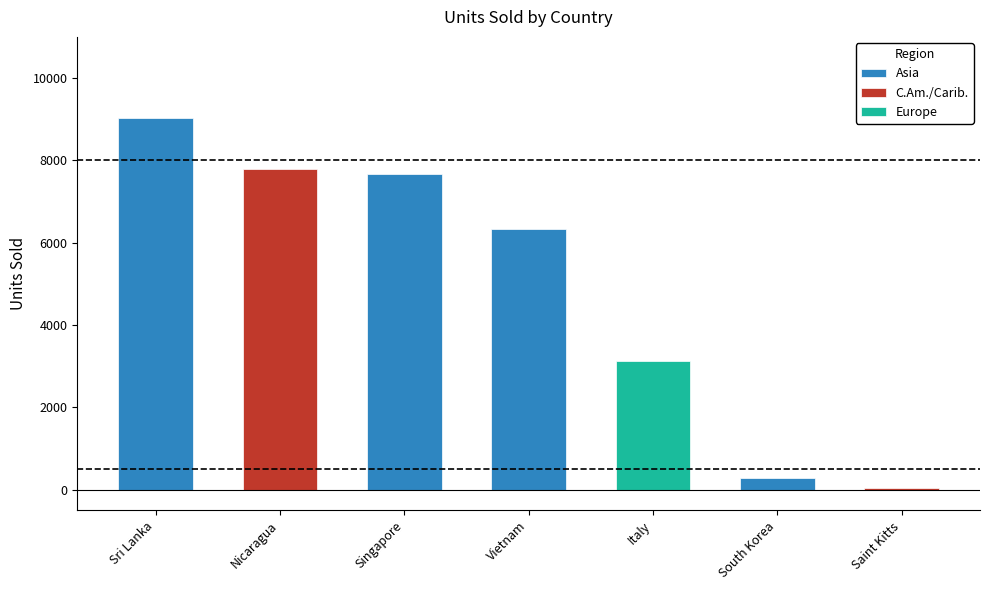

What is the total value across all series at Vietnam?

6359.2